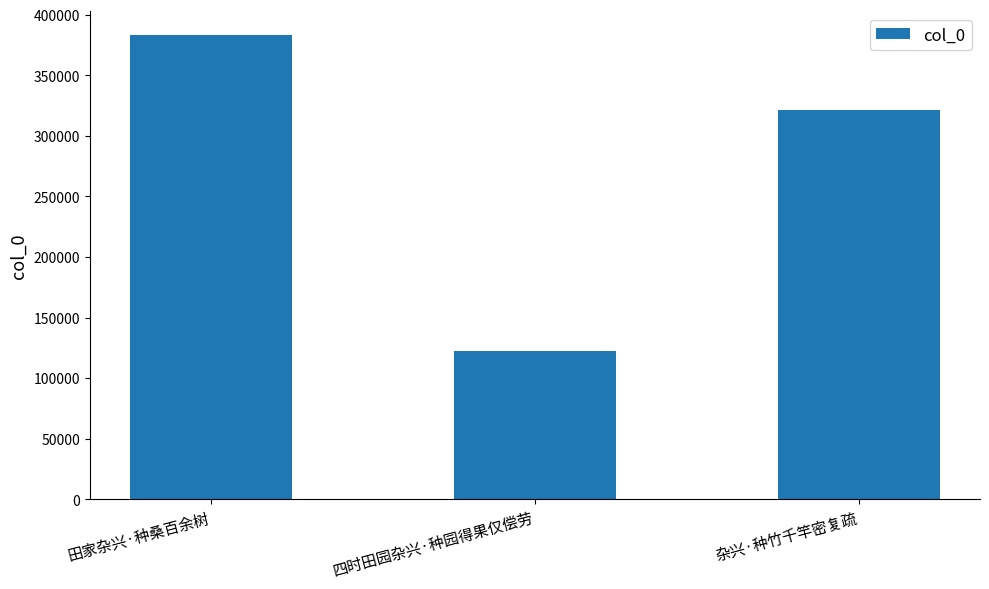

Count the number of categories in the chart.

3